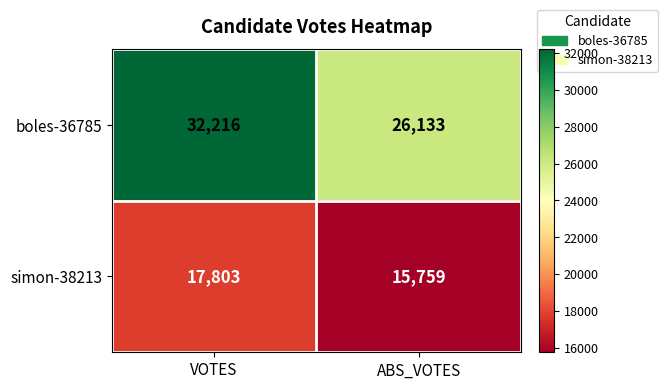

True or false: boles-36785 has a value of 32216 at VOTES.

True